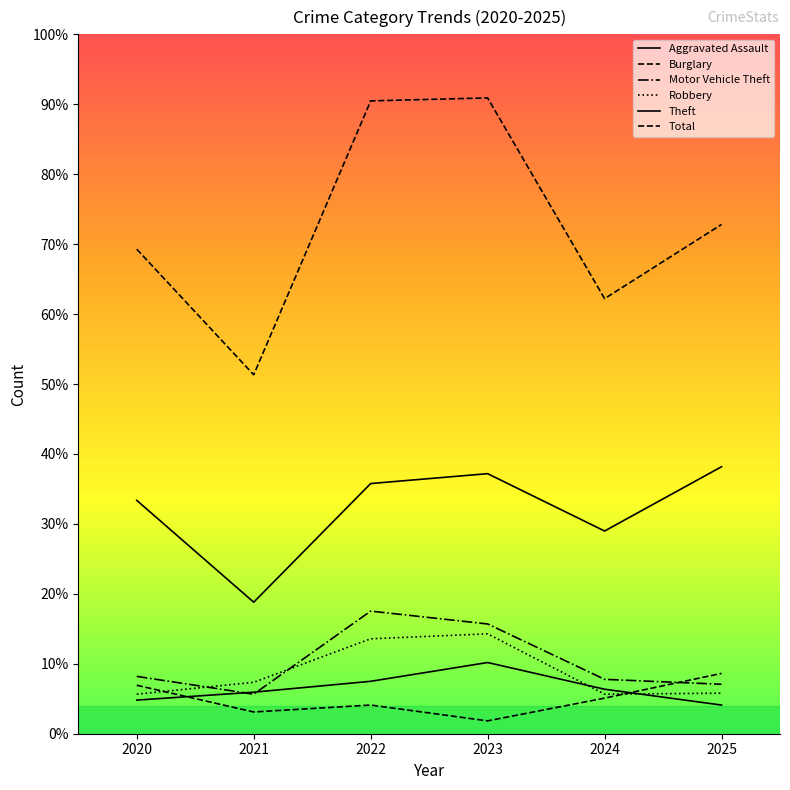

Does the chart display data point markers on the line(s)?

No